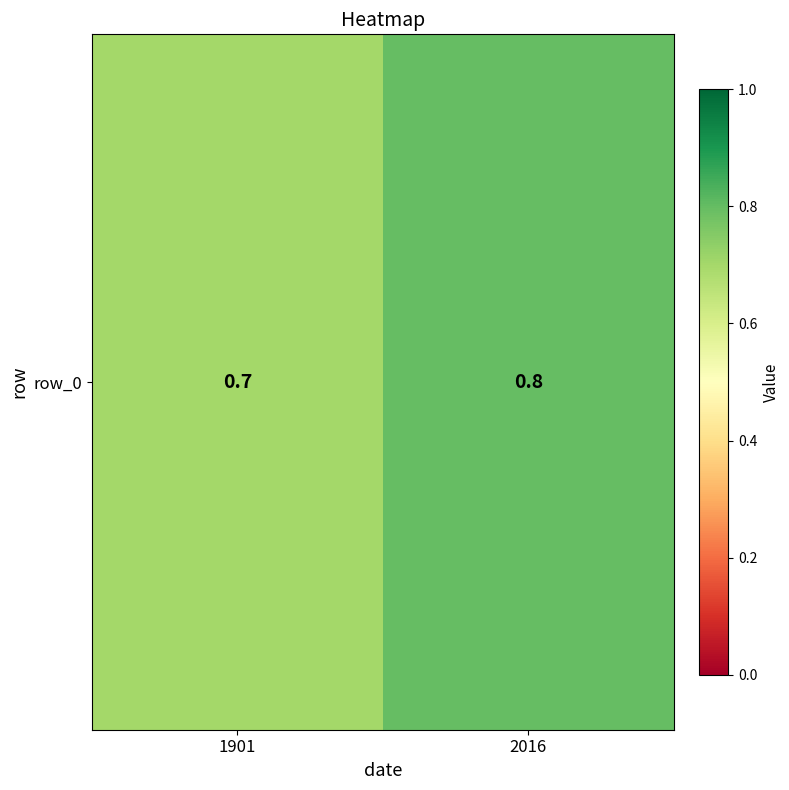

Which has a higher value, 1901 or 2016?

2016